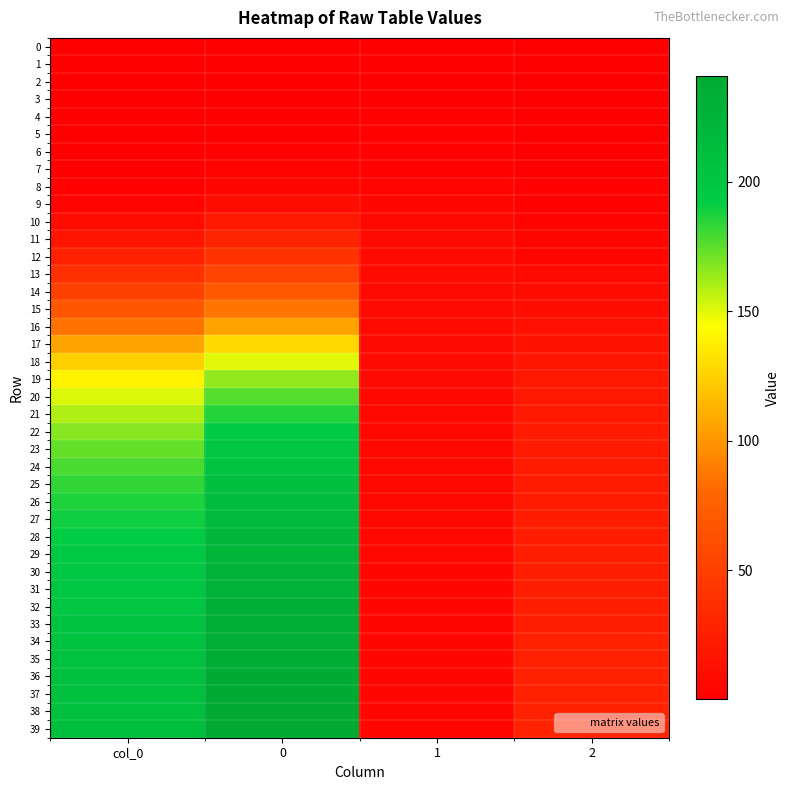

What is the spread (max minus min) of values at col_0?

210.0